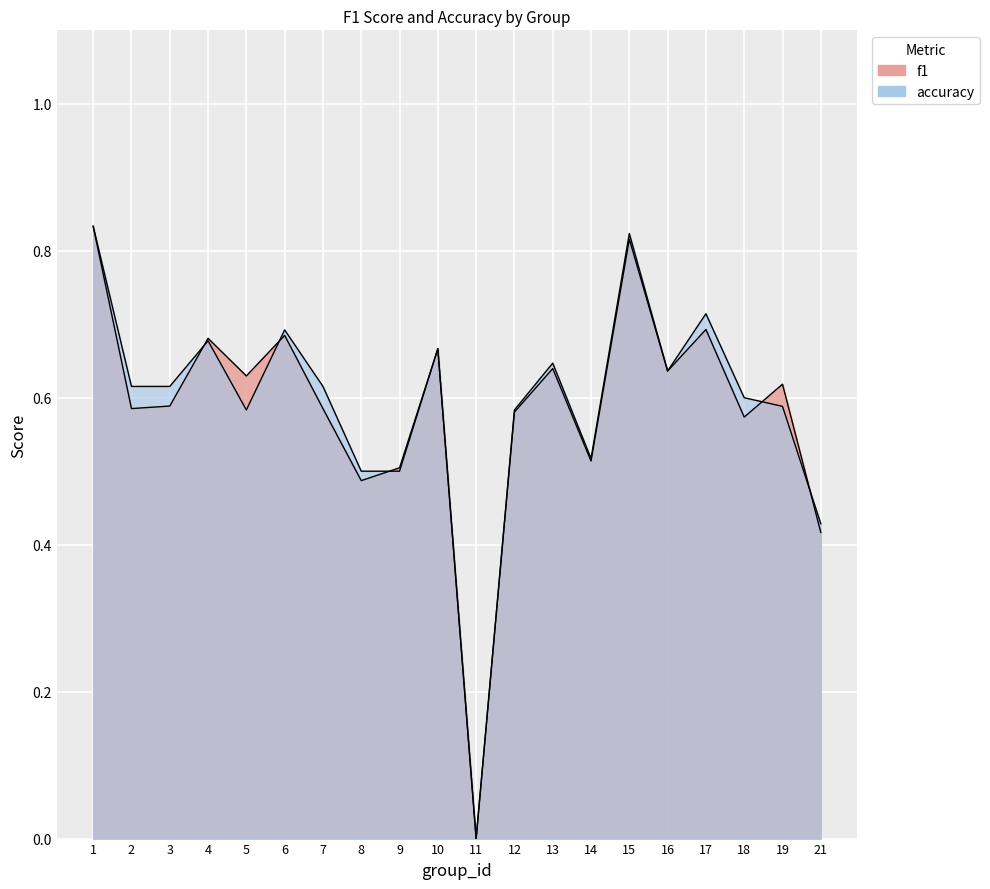

How many interior local peaks does the f1 series have?

7